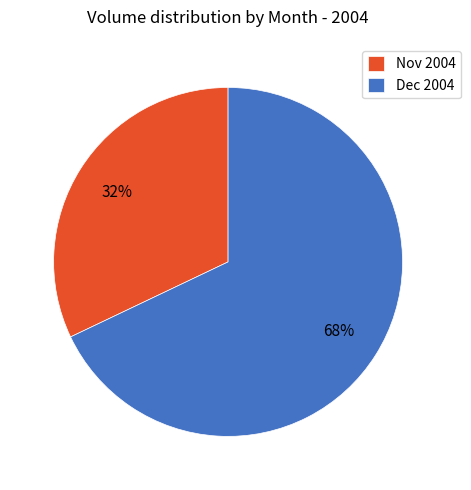

Is there any slice that represents more than half of the pie?

Yes